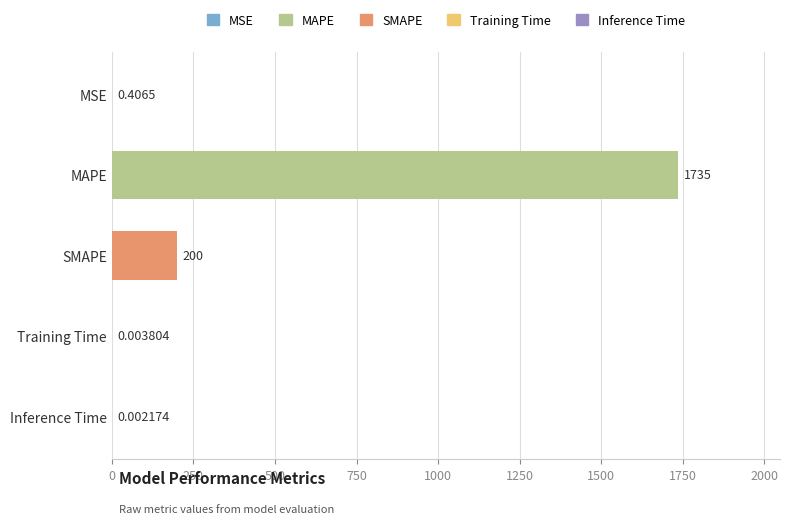

How many distinct data groups are displayed?

1